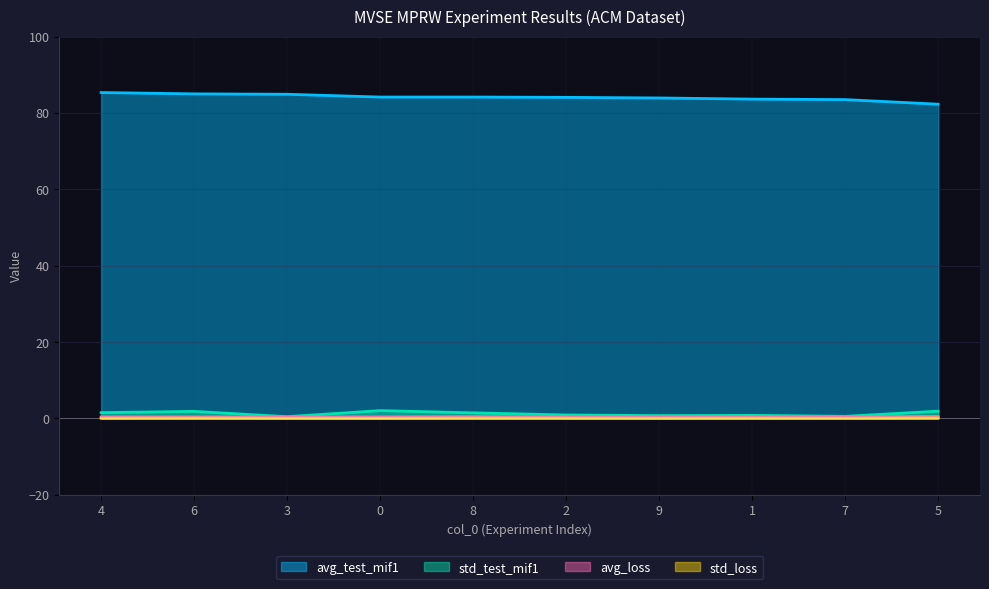

What is the label of the 9th point from the right?

6